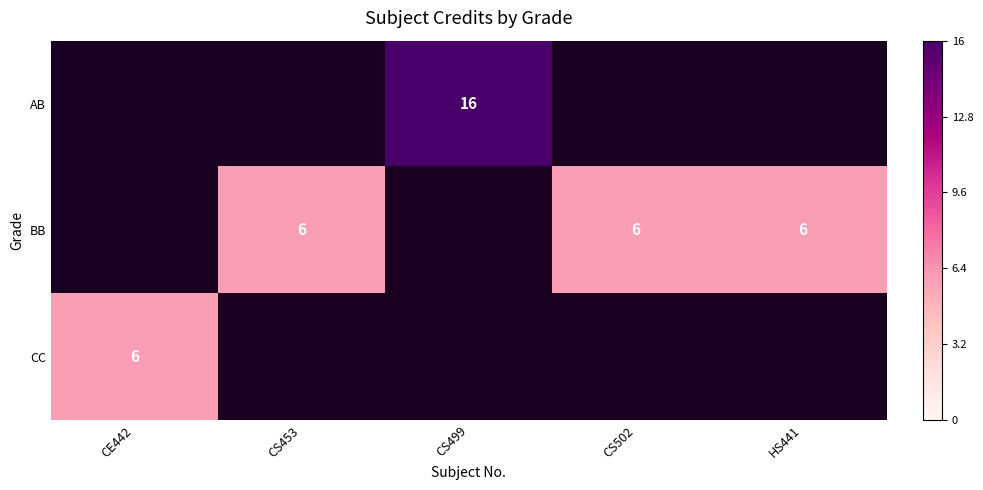

True or false: CC has a value of 4 at CE442.

False